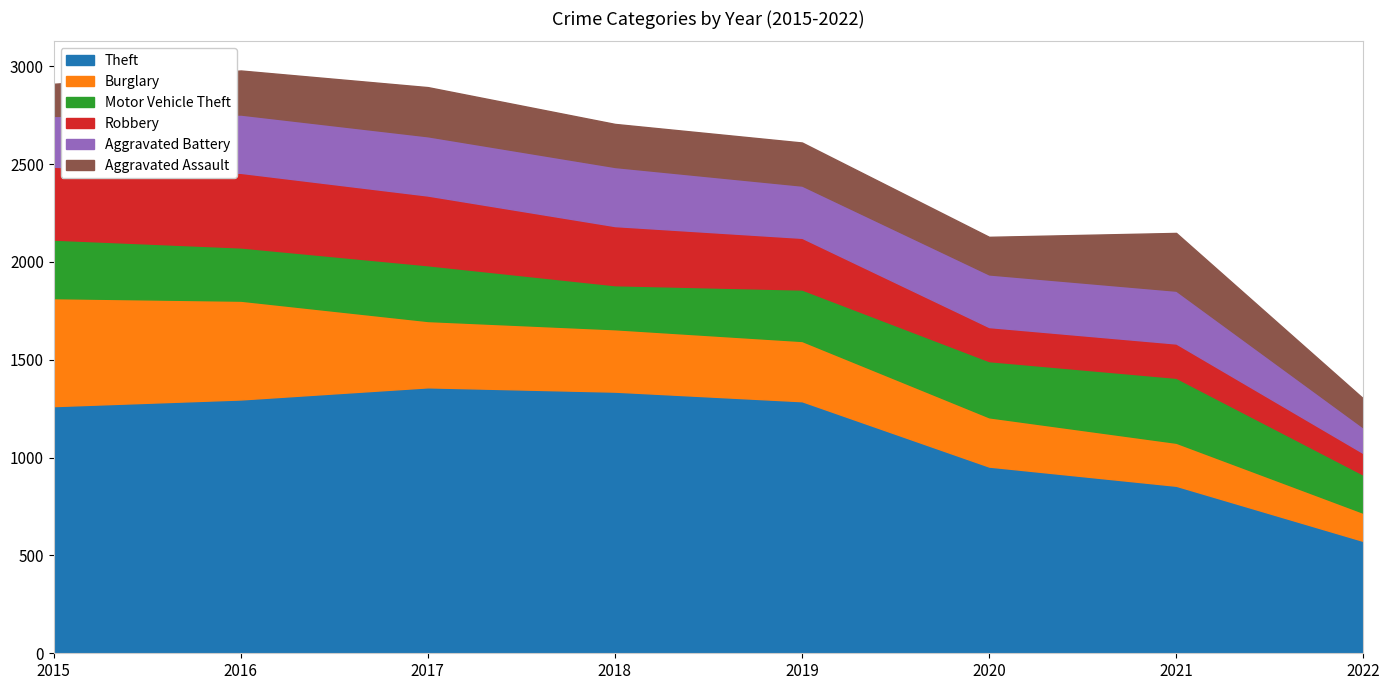

What is the difference between the Motor Vehicle Theft values at 2015 and 2020?

12